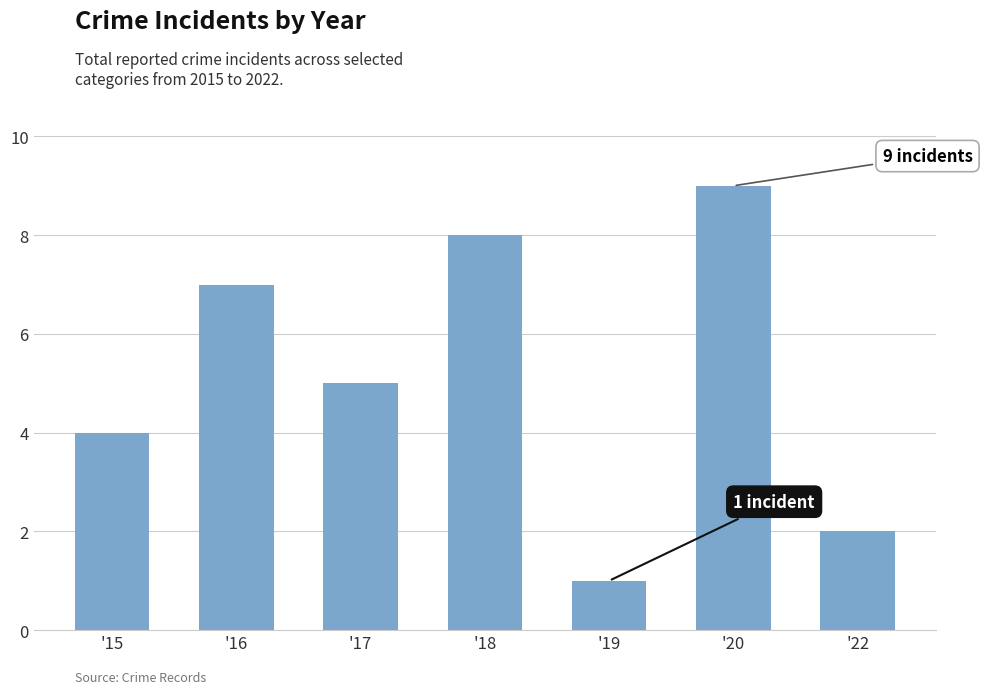

Are the bars grouped side by side (vs. stacked)?

No